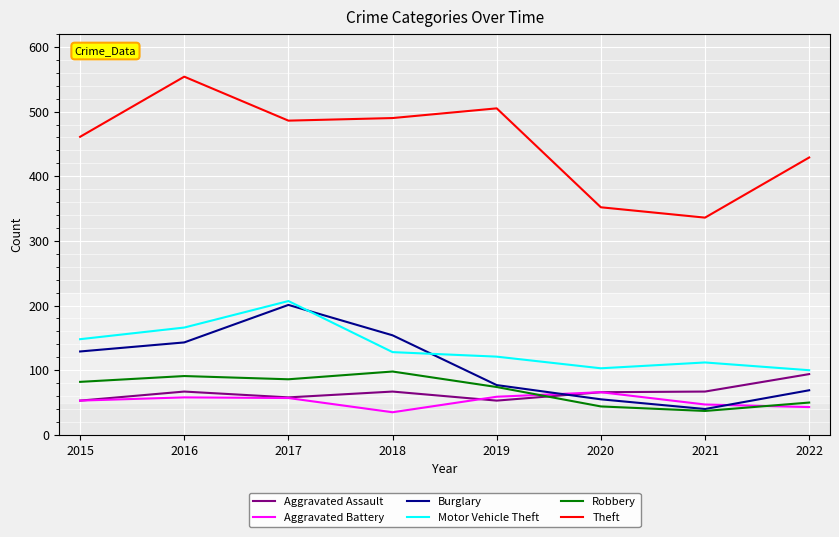

Does the chart have visible grid lines?

Yes